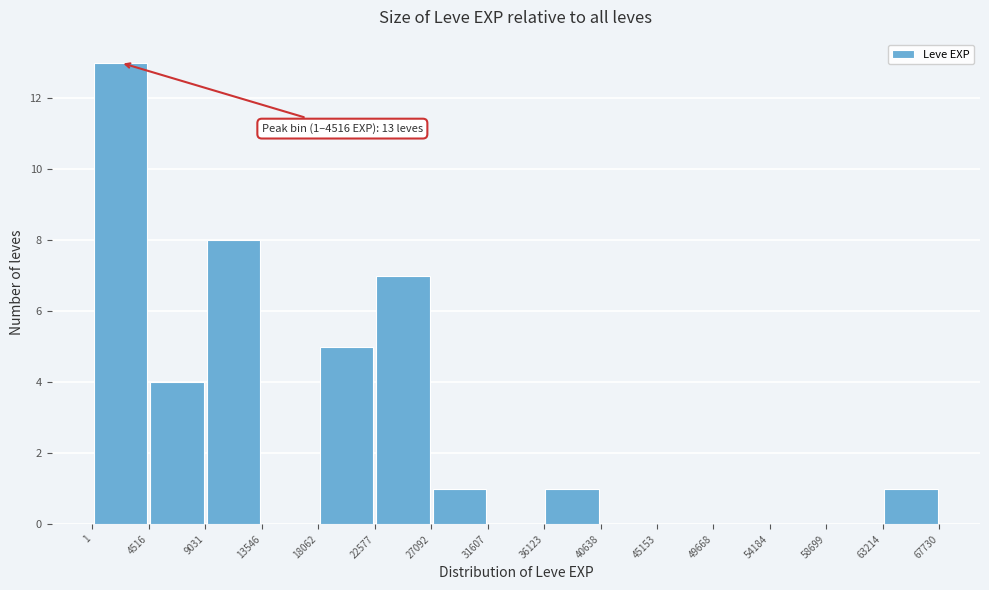

Over which range of the x-axis is the bar tallest?

1 to 4516